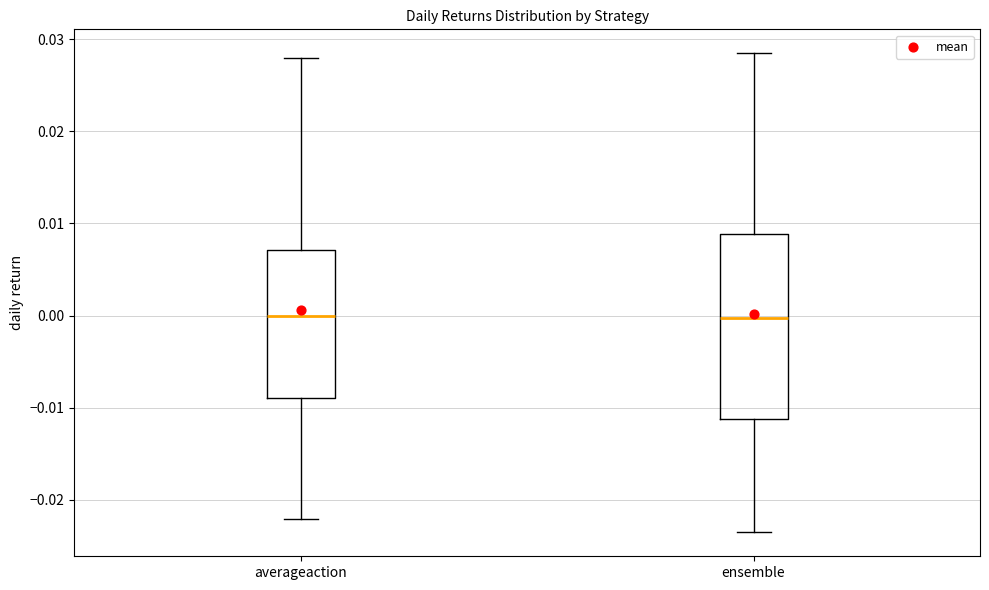

Reading left to right, transcribe this box plot: for each box, give where its median line is, the range the box spans, and where its two whiskers end, as read against the y-axis. The values are not printed on the chart, so give them approximately, as read against the axis.

averageaction: median 0.000, box -0.009 to 0.007, whiskers -0.022 to 0.028
ensemble: median 0.000, box -0.011 to 0.009, whiskers -0.024 to 0.028